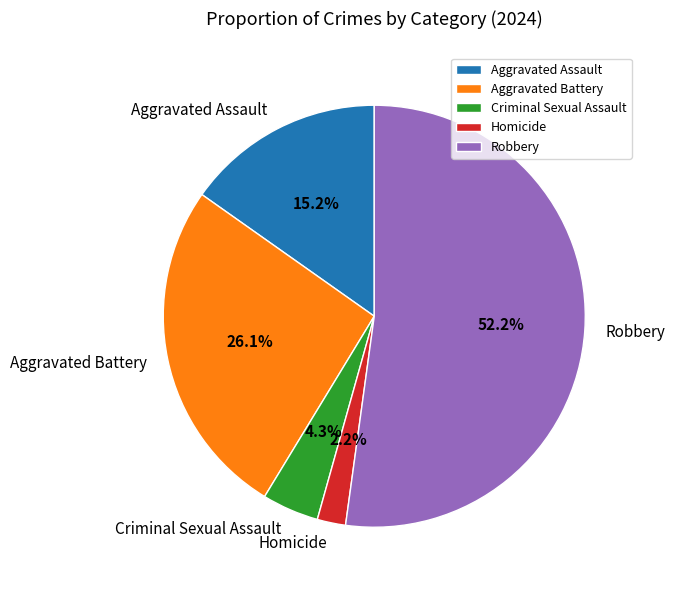

Does any single category account for the majority?

Yes